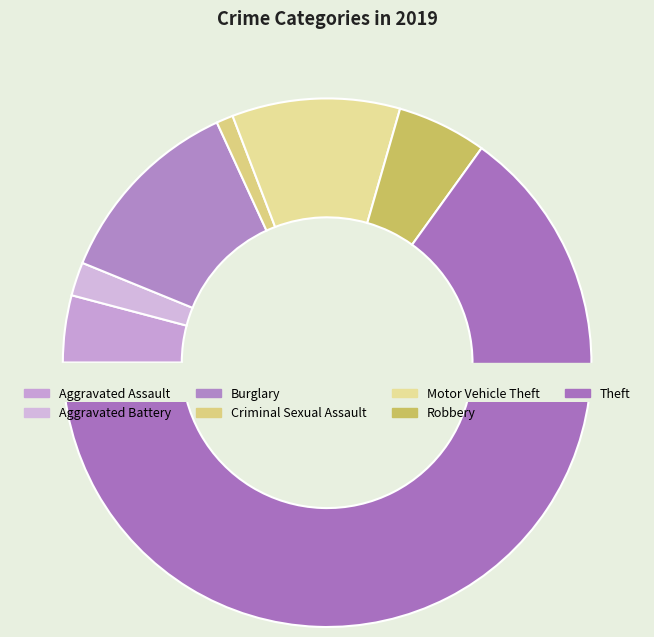

Which has a higher value, Theft or Motor Vehicle Theft?

Theft